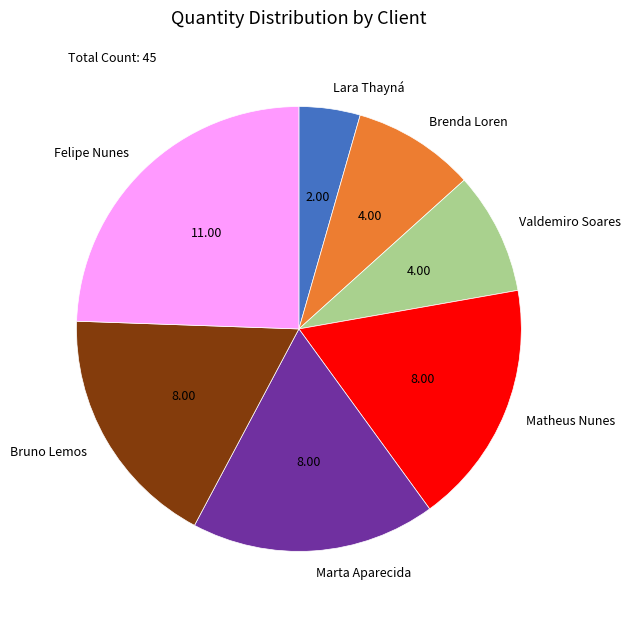

Which category has the biggest portion of the pie?

Felipe Nunes